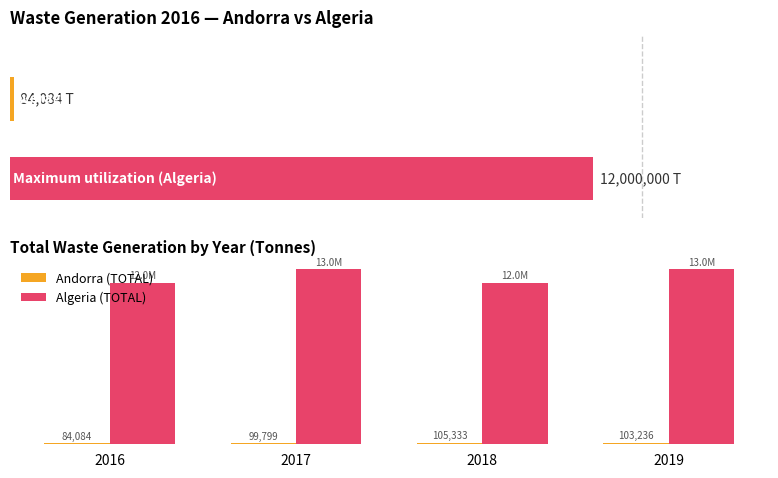

Reading left to right, list all the values displayed in this chart.

Andorra (TOTAL): 84084.1	99799.3	105333.4	103235.8
Algeria (TOTAL): 12000000.0	13000000.0	12000000.0	13000000.0